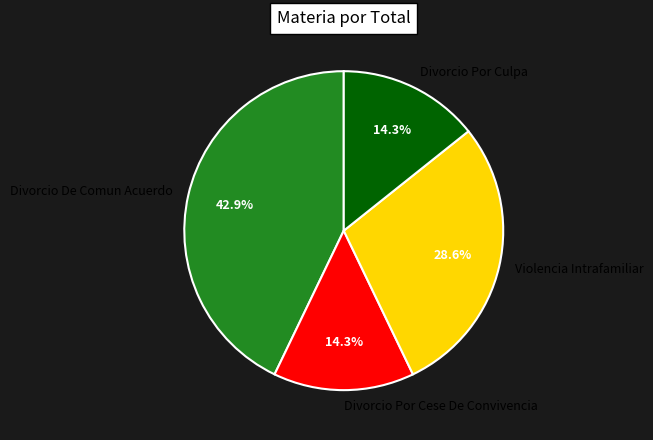

Is the sum of Divorcio Por Cese De Convivencia and Divorcio De Comun Acuerdo greater than half?

Yes